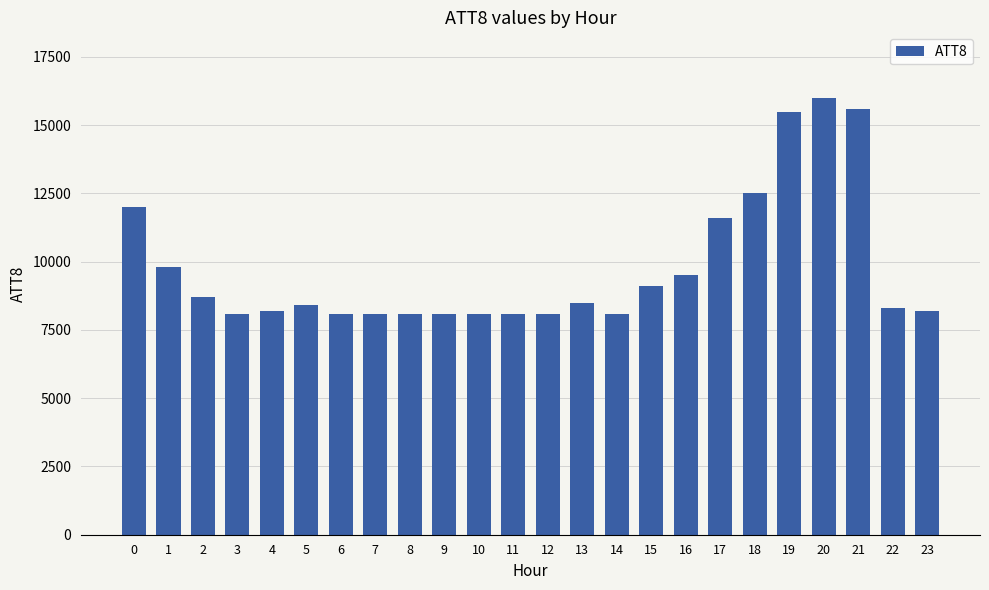

Reading right to left, extract all data points from this chart.

8200	8300	15600	16000	15500	12500	11600	9500	9100	8100	8500	8100	8100	8100	8100	8100	8100	8100	8400	8200	8100	8700	9800	12000